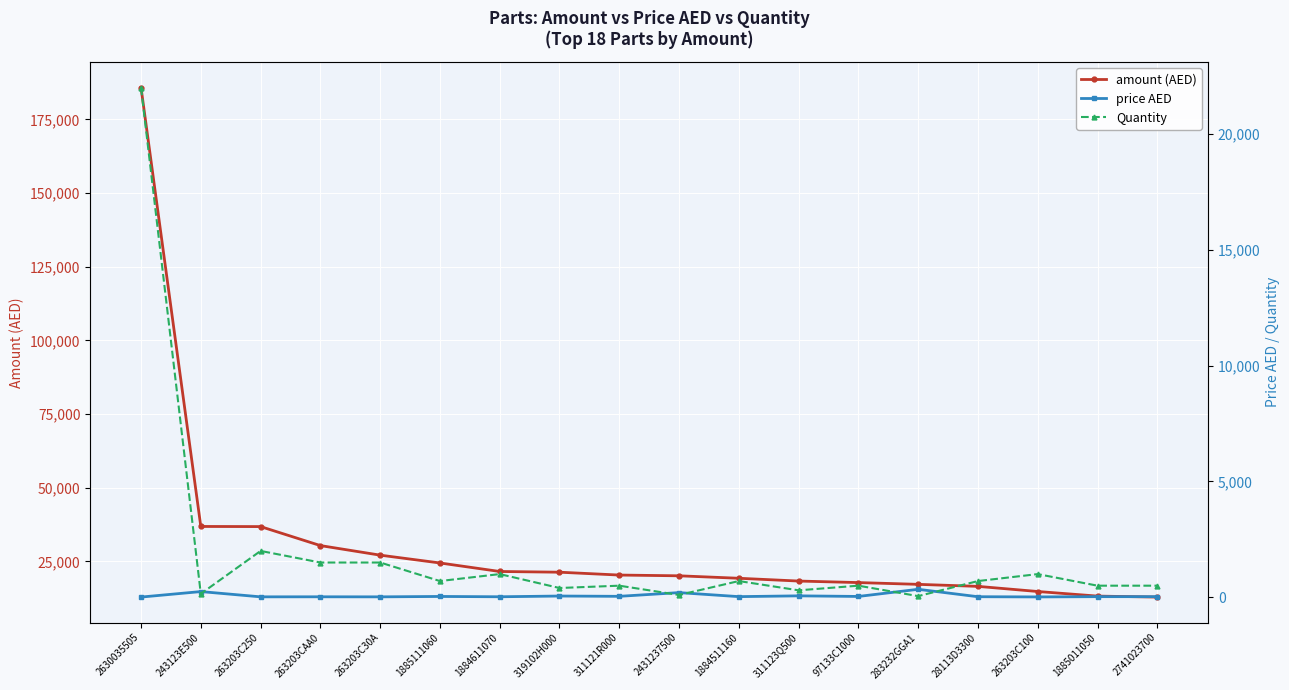

Is this an area chart (filled region under the line)?

No